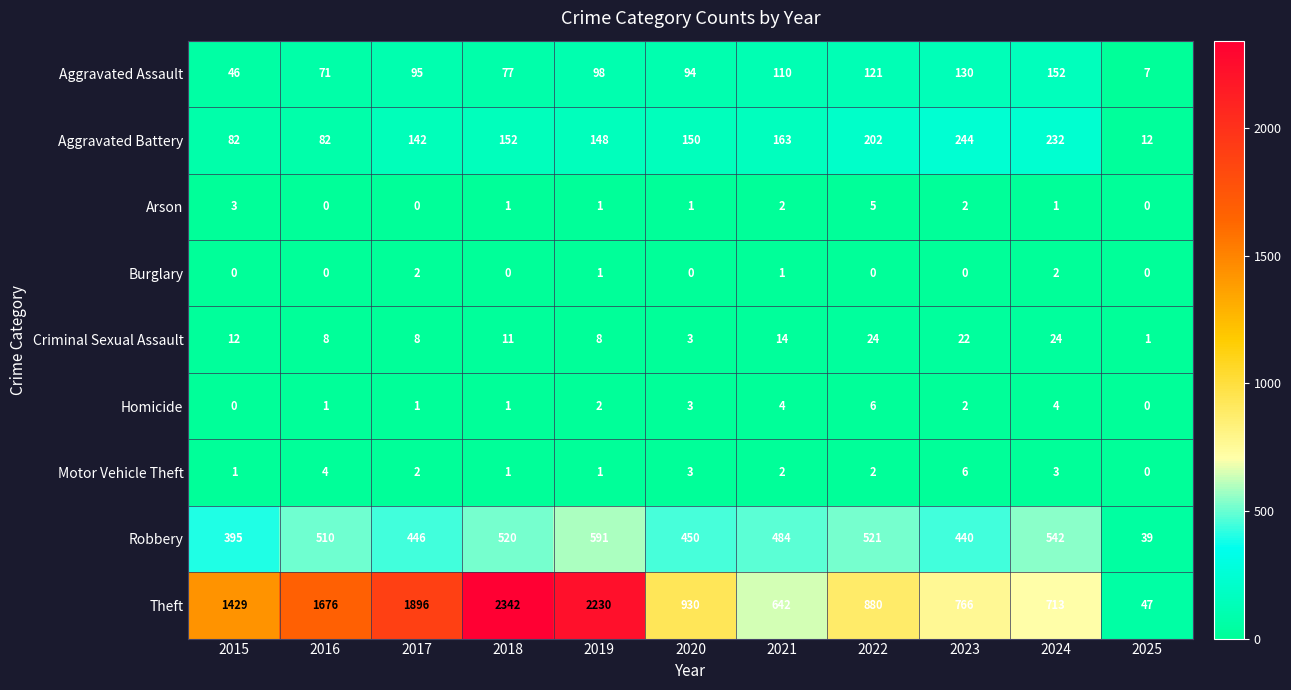

The value of Homicide at 2015 is 0. True or false?

True